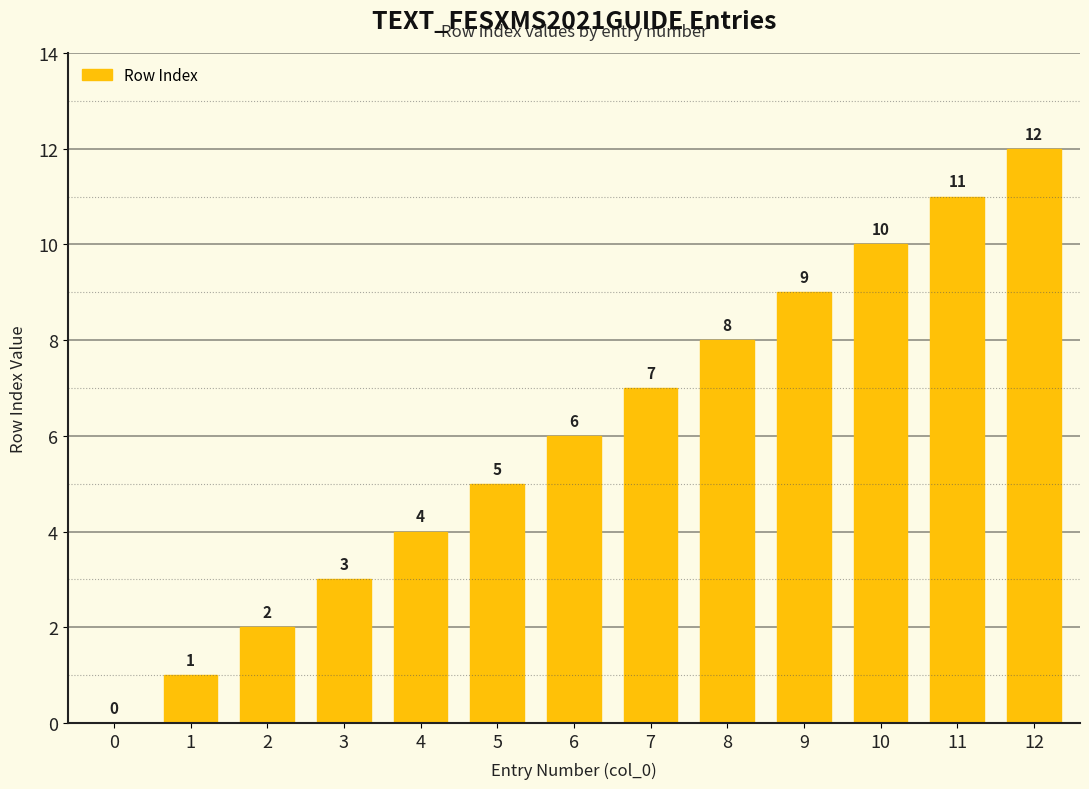

At which label is the value closest to 6?

6